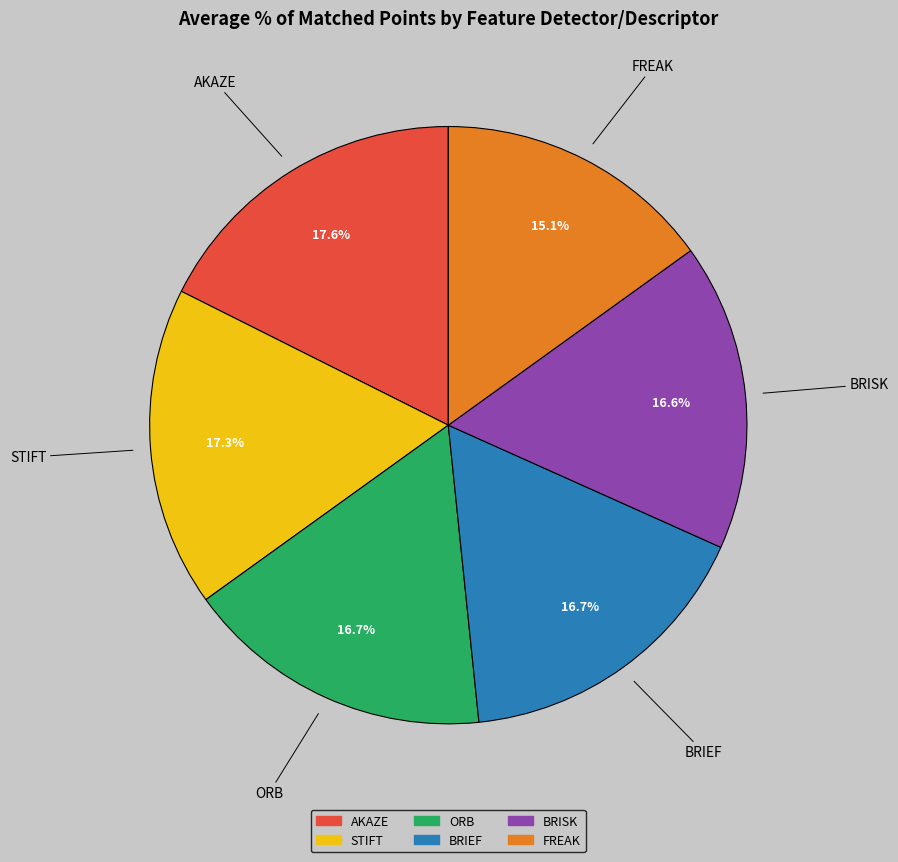

Does STIFT account for over 50% of the chart?

No